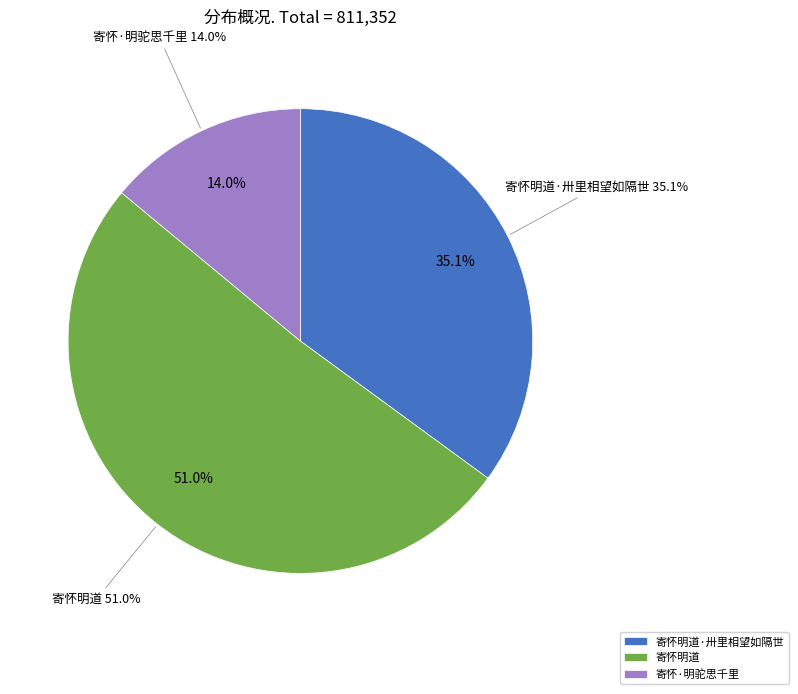

How many segments does this pie chart have?

3